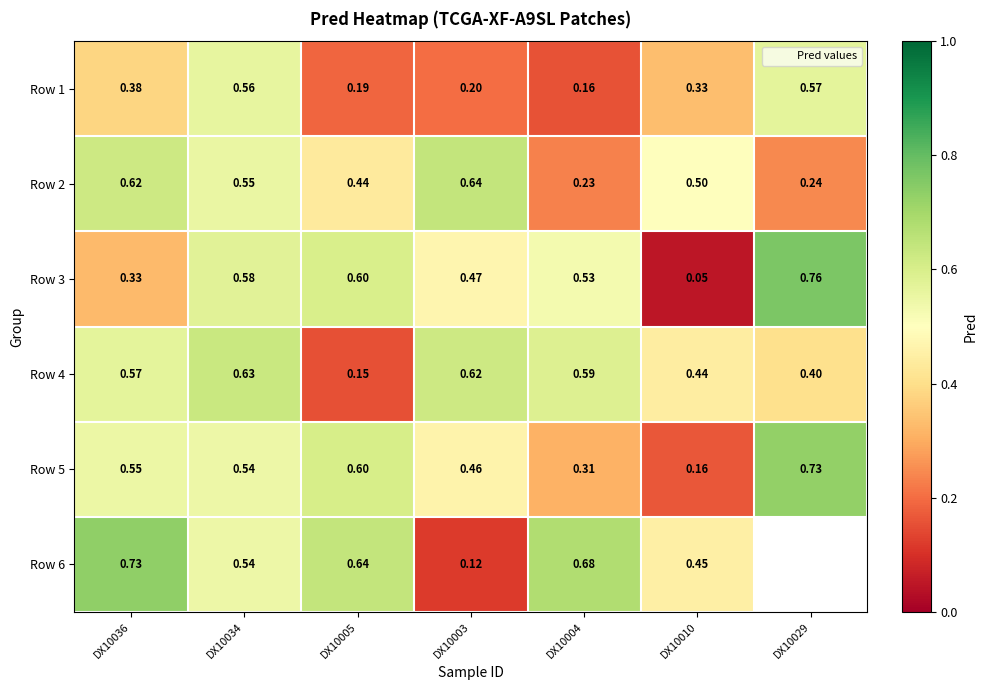

Count the Row 2 values in the range 0 to 1.

7